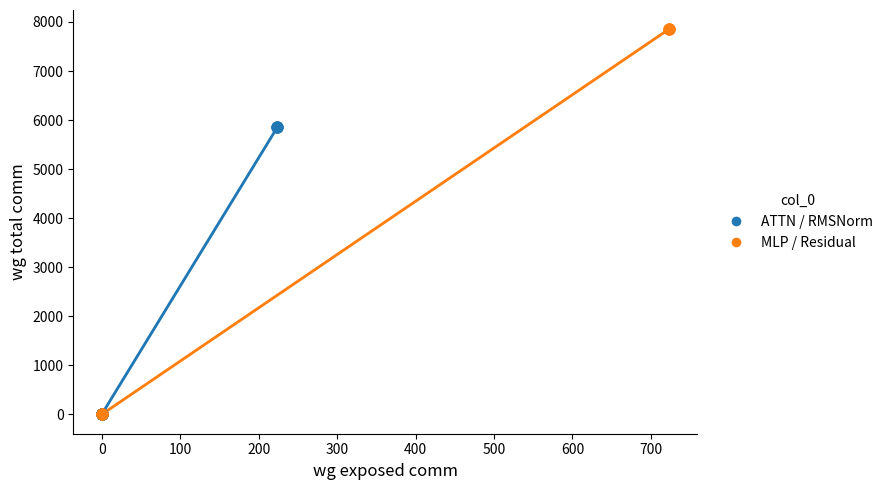

Which series contains the highest Y value?

MLP / Residual